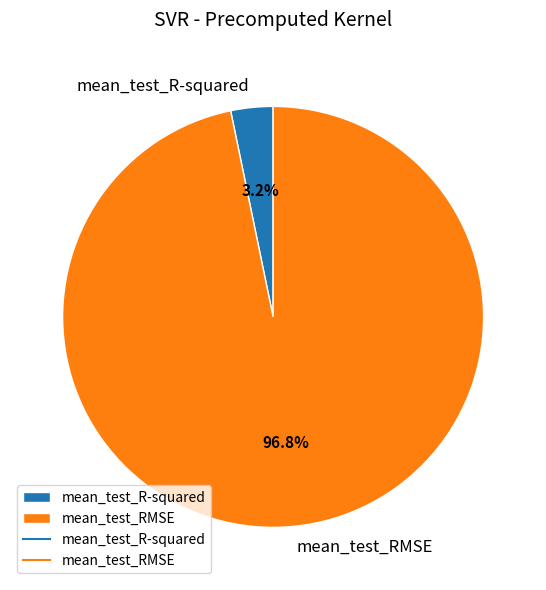

What portion of the pie excludes mean_test_R-squared?

96.8%